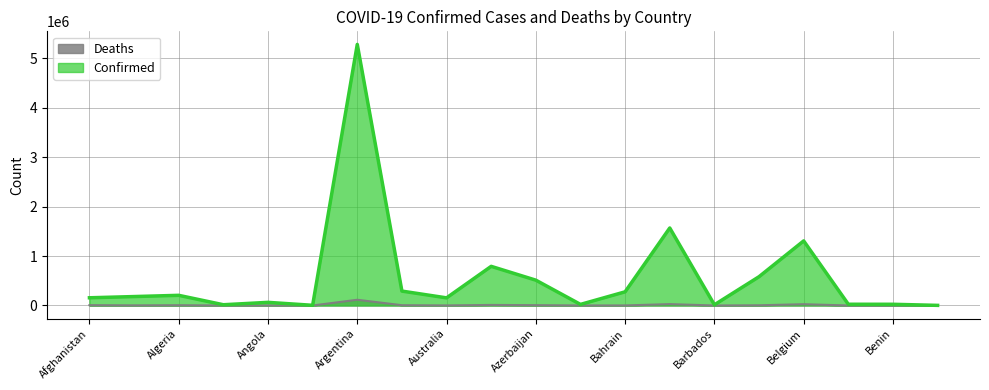

The Confirmed series shows 17570 at Belize. True or false?

False